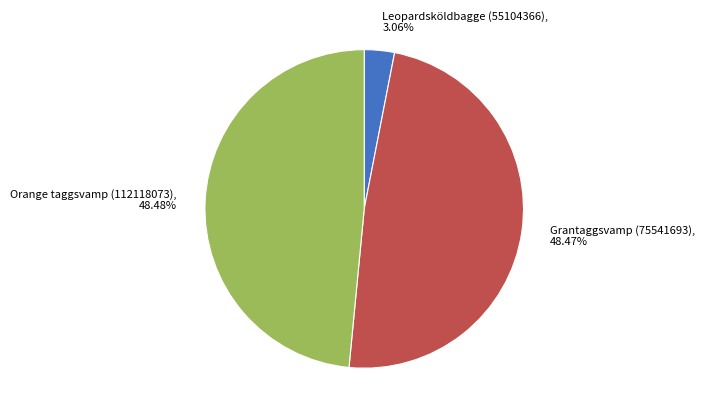

How many slices are in this pie chart?

3